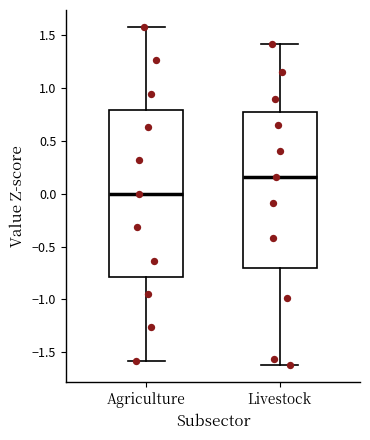

Reading left to right, transcribe this box plot: for each box, give where its median line is, the range the box spans, and where its two whiskers end, as read against the y-axis. The values are not printed on the chart, so give them approximately, as read against the axis.

Agriculture: median 0.00, box -0.80 to 0.80, whiskers -1.60 to 1.60
Livestock: median 0.15, box -0.70 to 0.75, whiskers -1.65 to 1.40